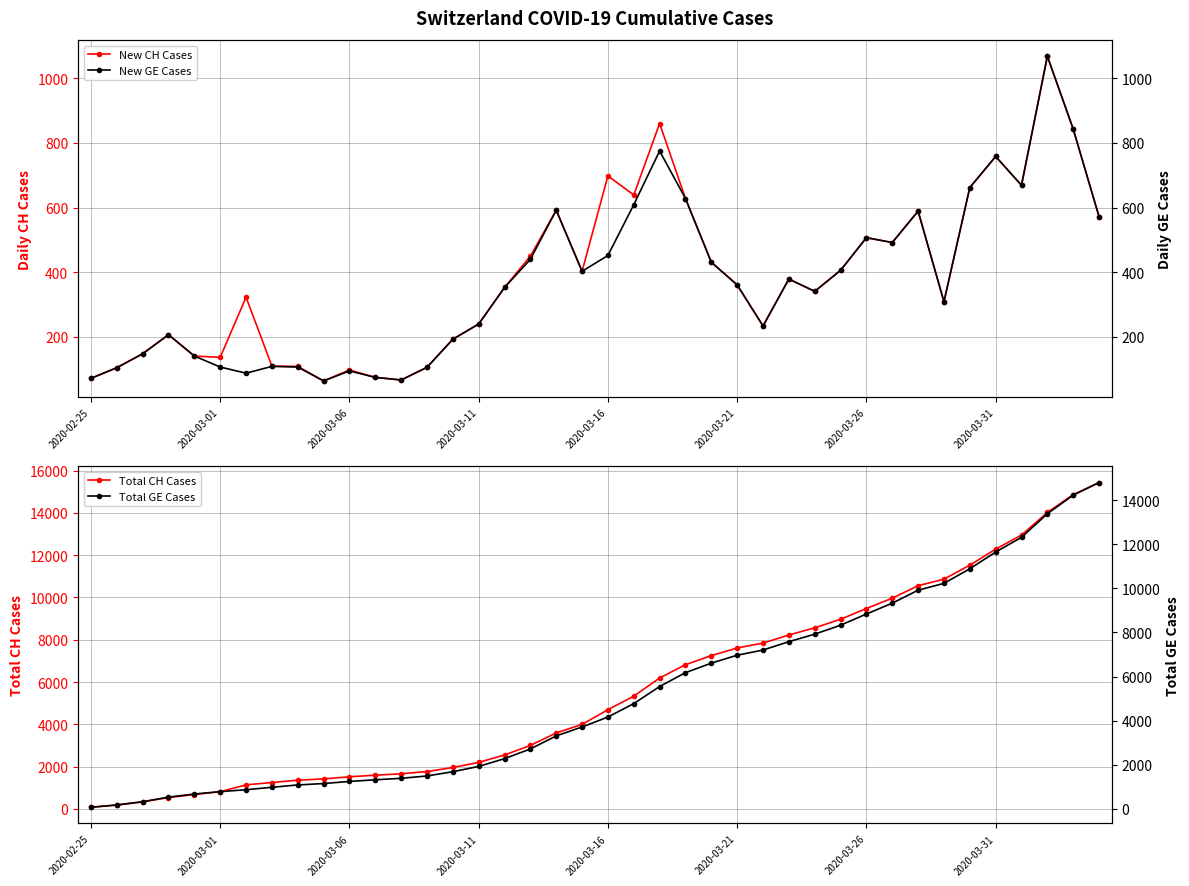

What is the sum of all New GE Cases values?

14797